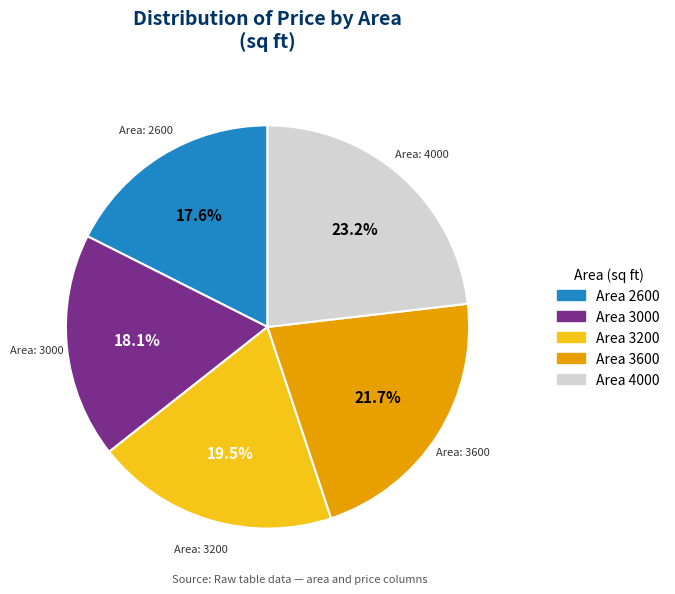

Does any single category account for the majority?

No